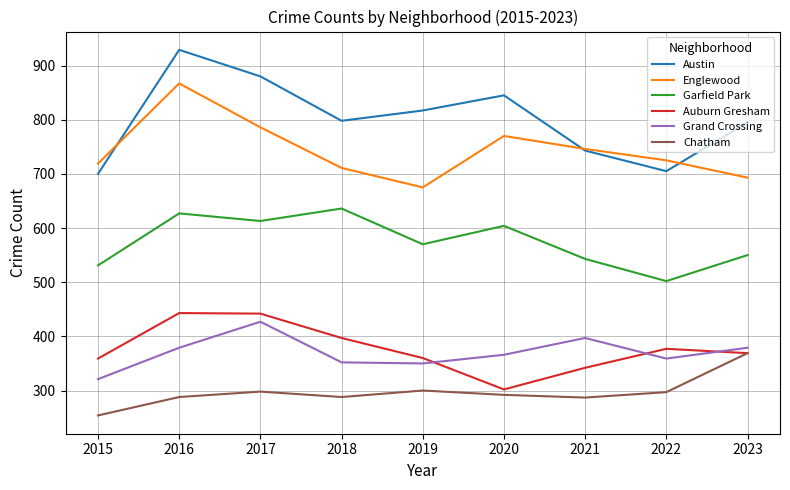

In Austin, how many points are higher than both neighbors (excluding endpoints)?

2